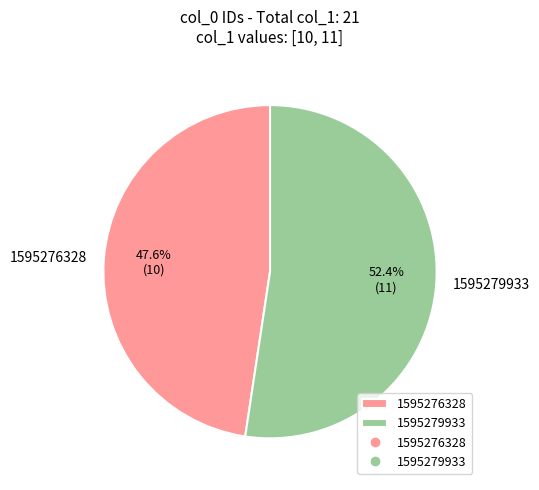

Count the number of slices in the pie.

2